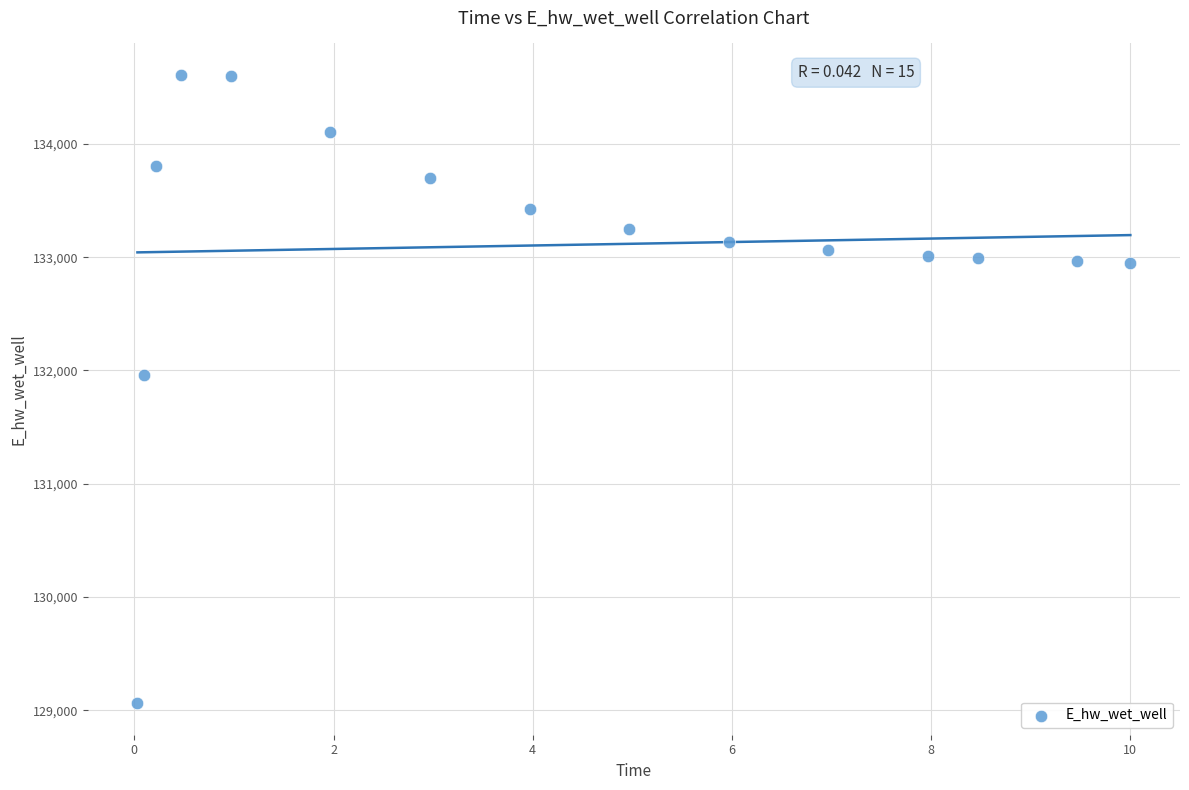

What is the range of Y values (max minus min)?

5545.6